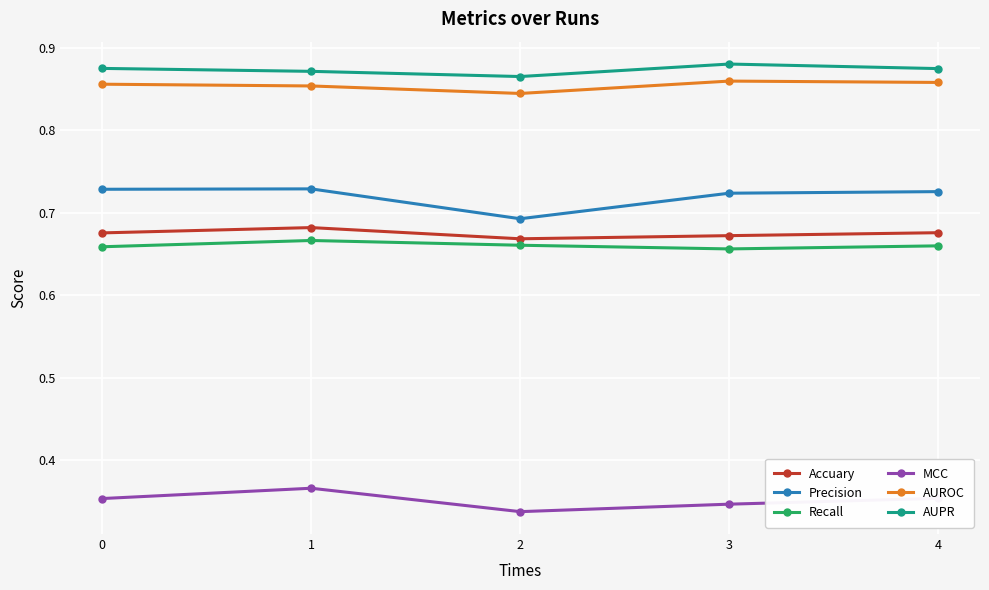

The value of Accuary at 4 is 1.1. True or false?

False